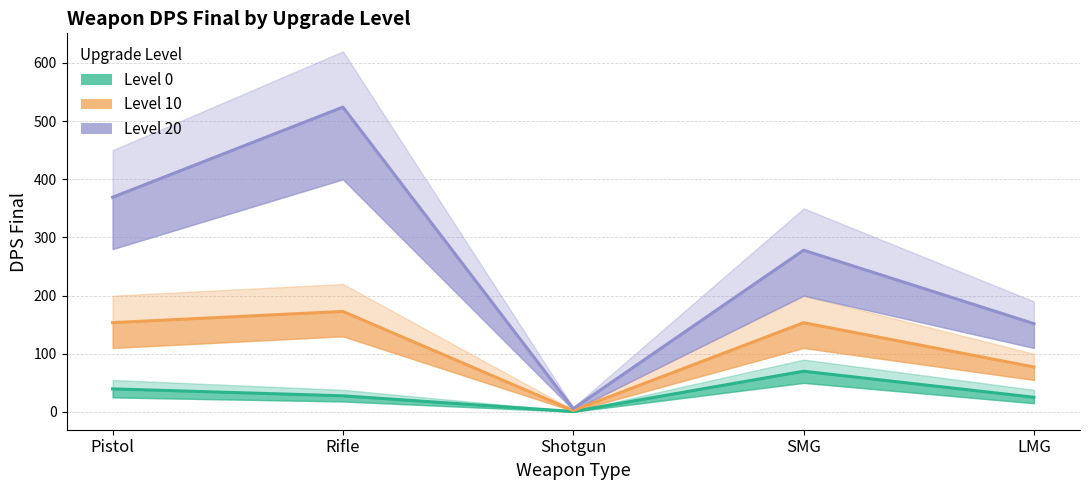

True or false: DPS Final lv0 has more than 1 interior local peaks.

False